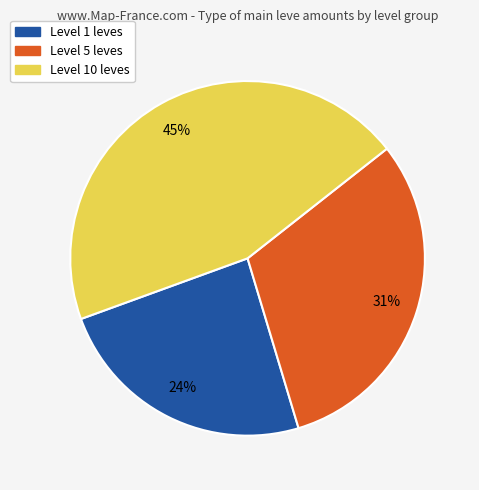

How many segments does this pie chart have?

3